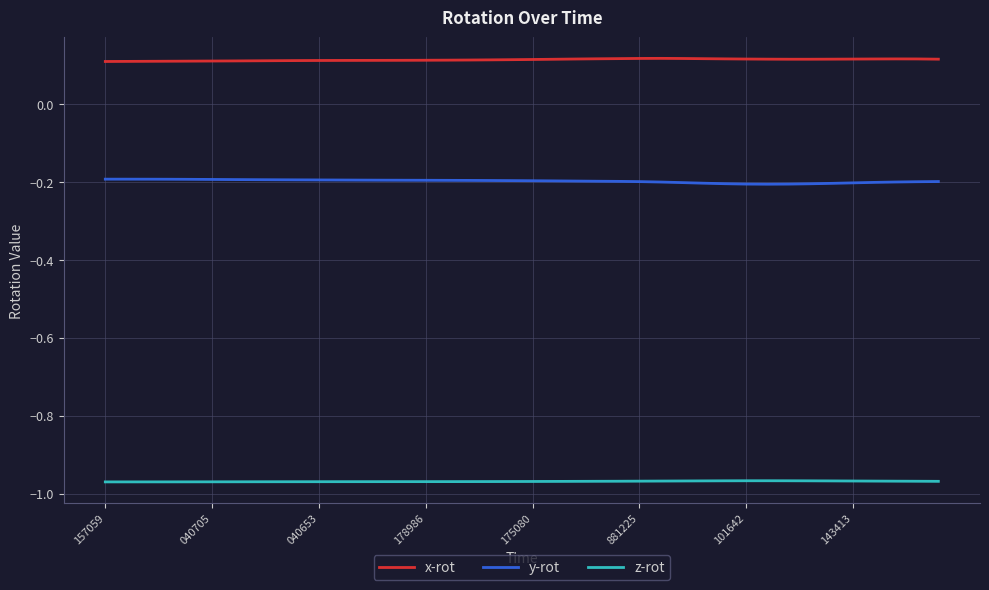

Which series has the largest range (max minus min)?

y-rot